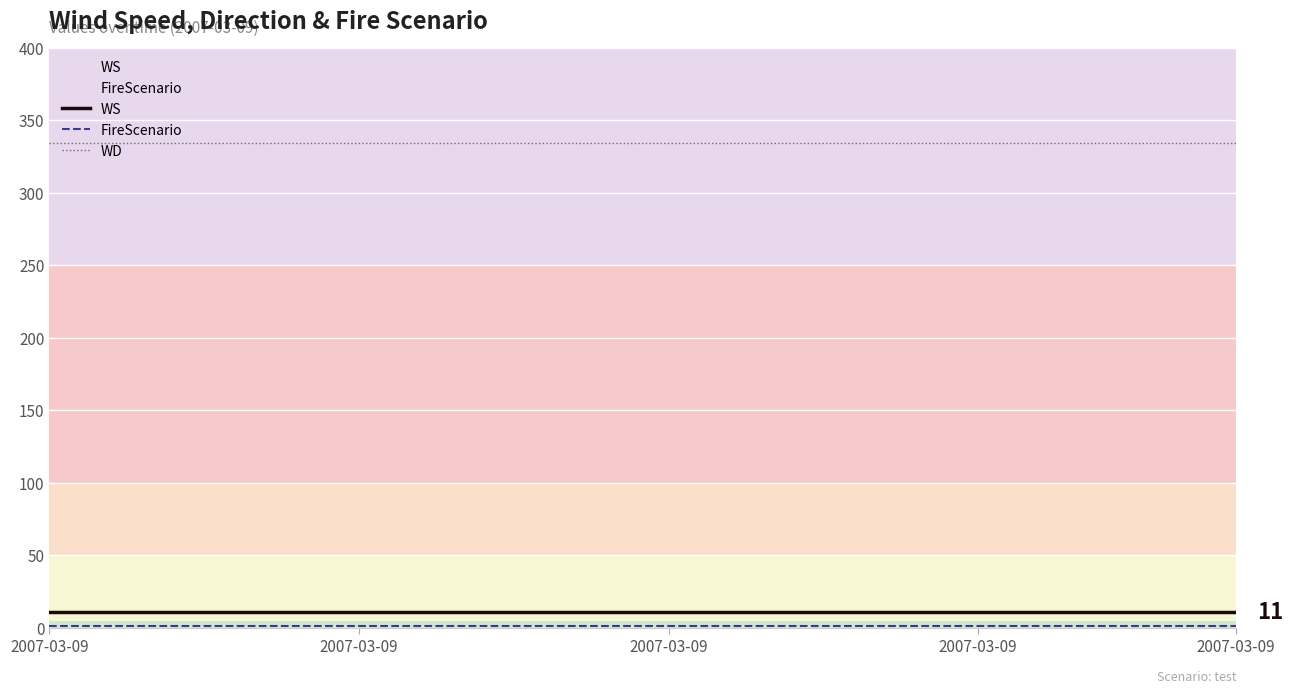

Is the value of WD at 22 greater than the value of WS at 22?

Yes